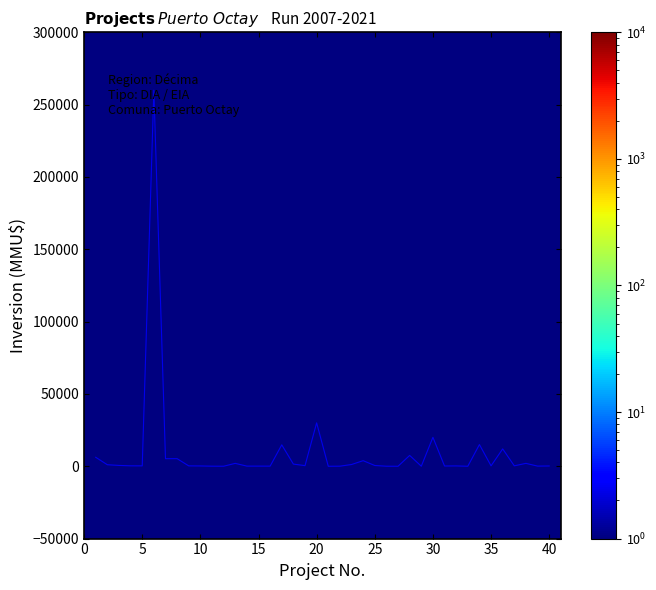

Is it true that the value at 2009 is 90344?

False